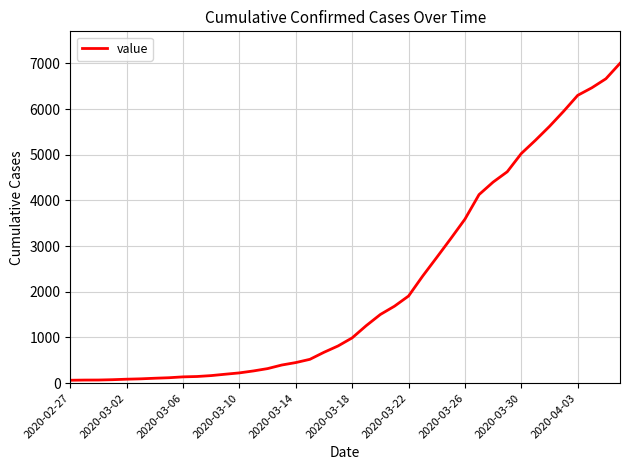

What is the sum of all values?

85719